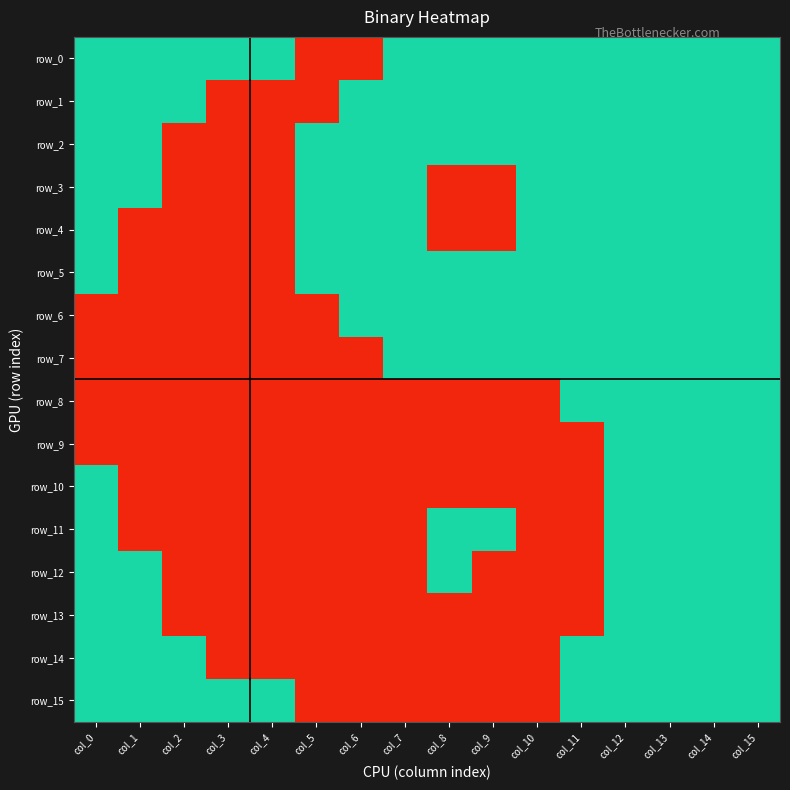

Count the row_2 values in the range 1 to 2.

13